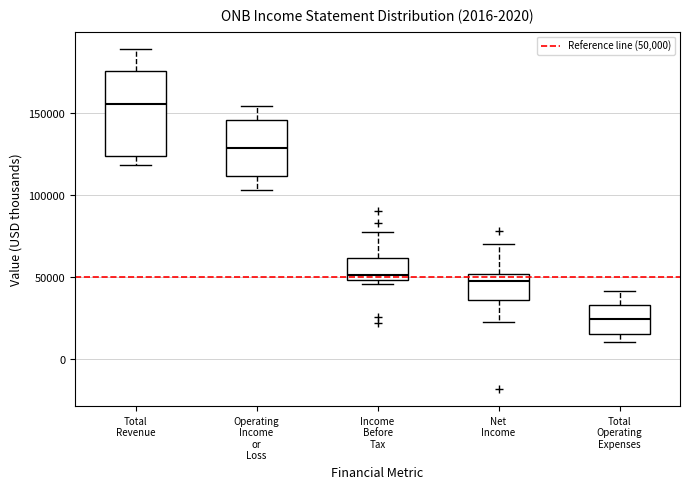

Which box has the lowest median line?

Total Operating Expenses